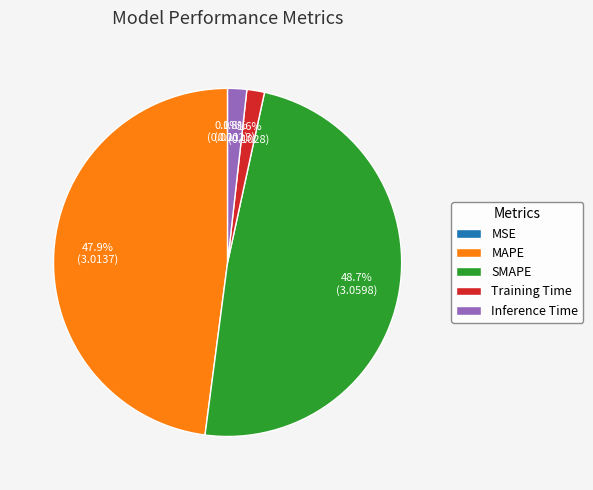

How much of the chart is everything except Training Time?

98.4%